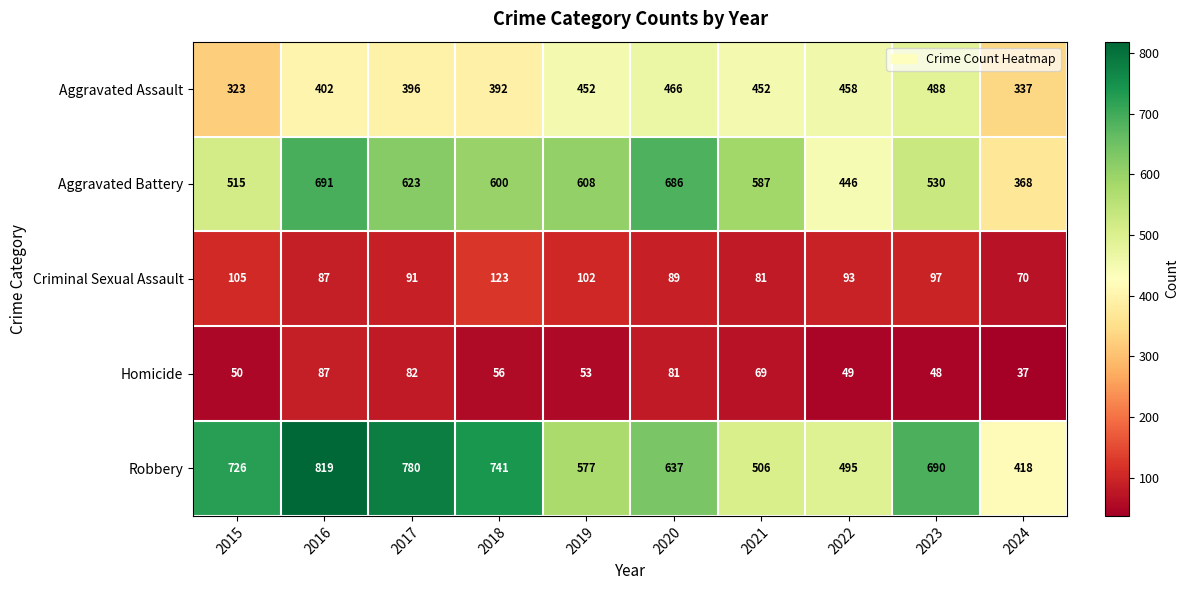

What is the sum of the Aggravated Battery values at 2015 and 2016?

1206